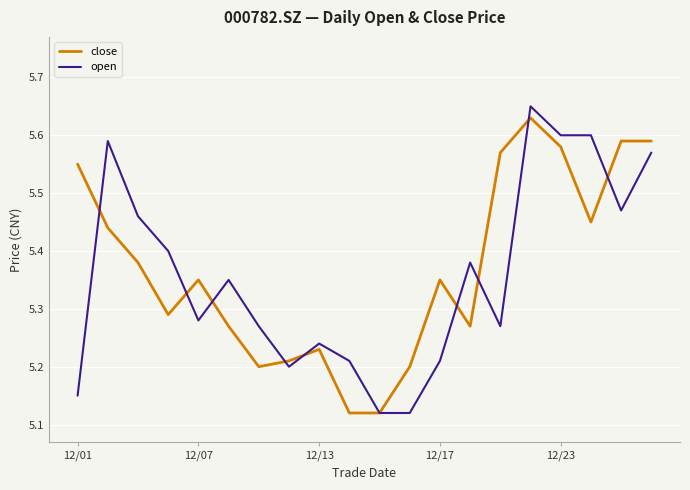

Does the chart have visible grid lines?

Yes